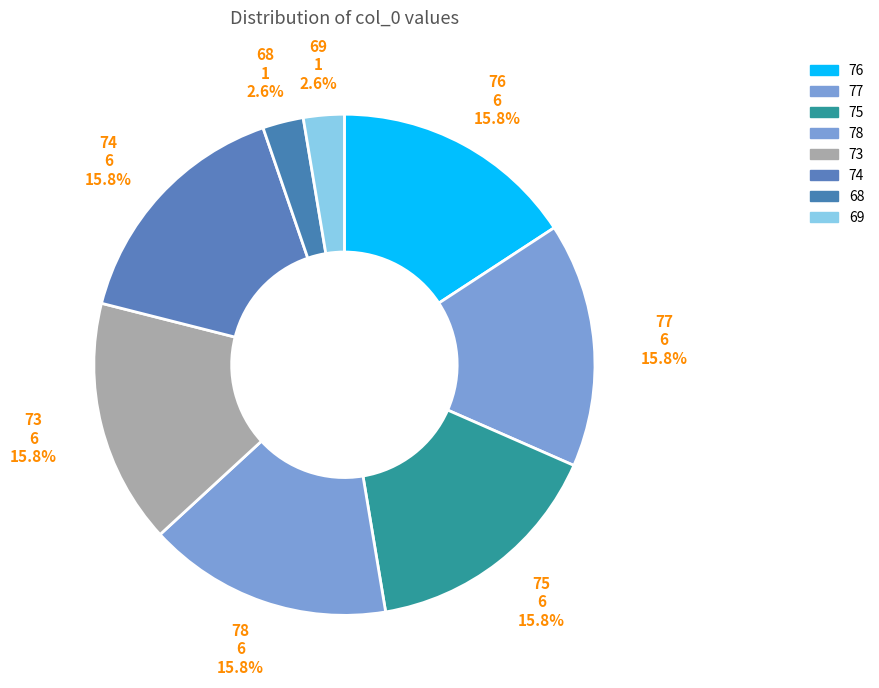

Is there a majority slice in this chart?

No